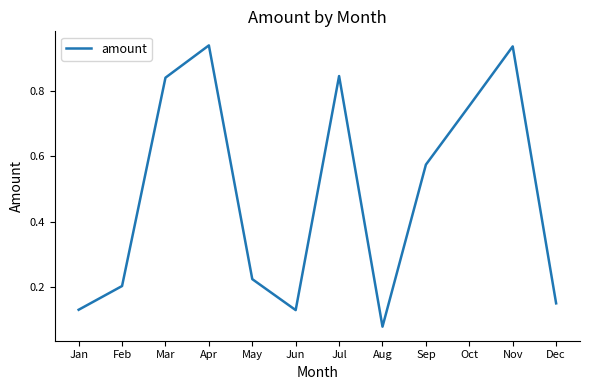

At which category does the chart reach its minimum across all series?

Aug